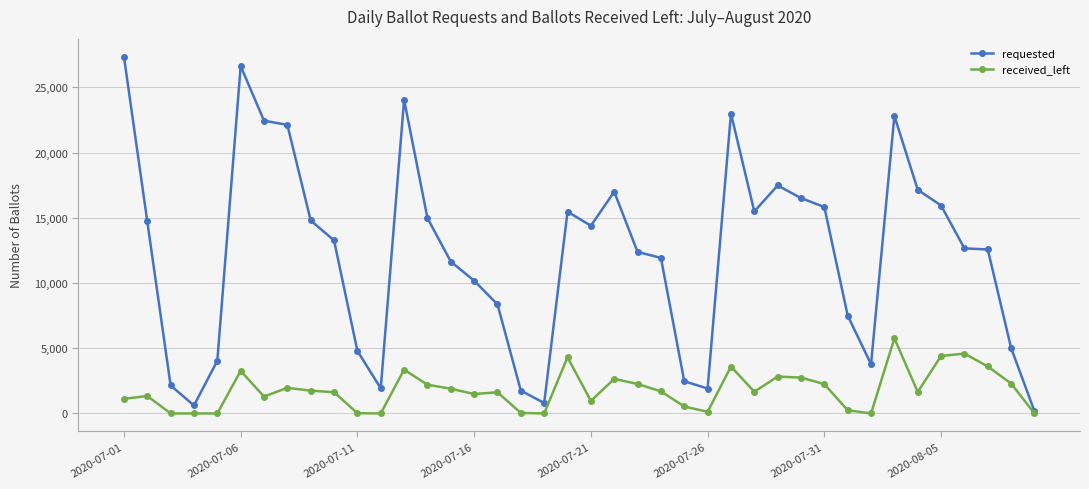

List the series in order of their overall mean, lowest first.

received_left, requested